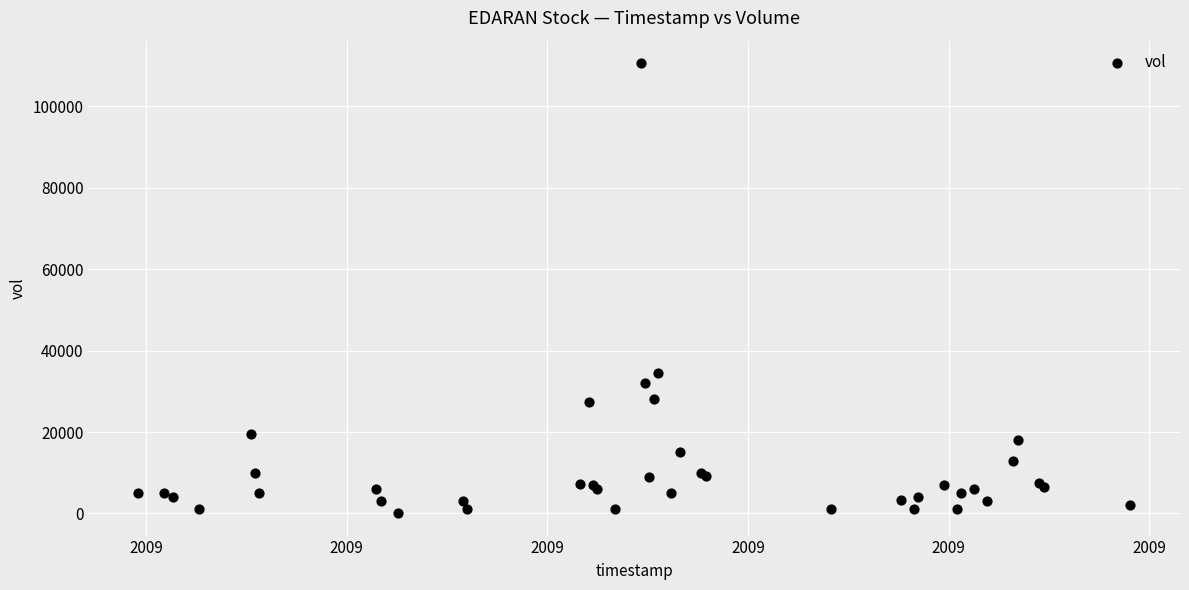

What Y value in the scatter plot is closest to 55350?

34600